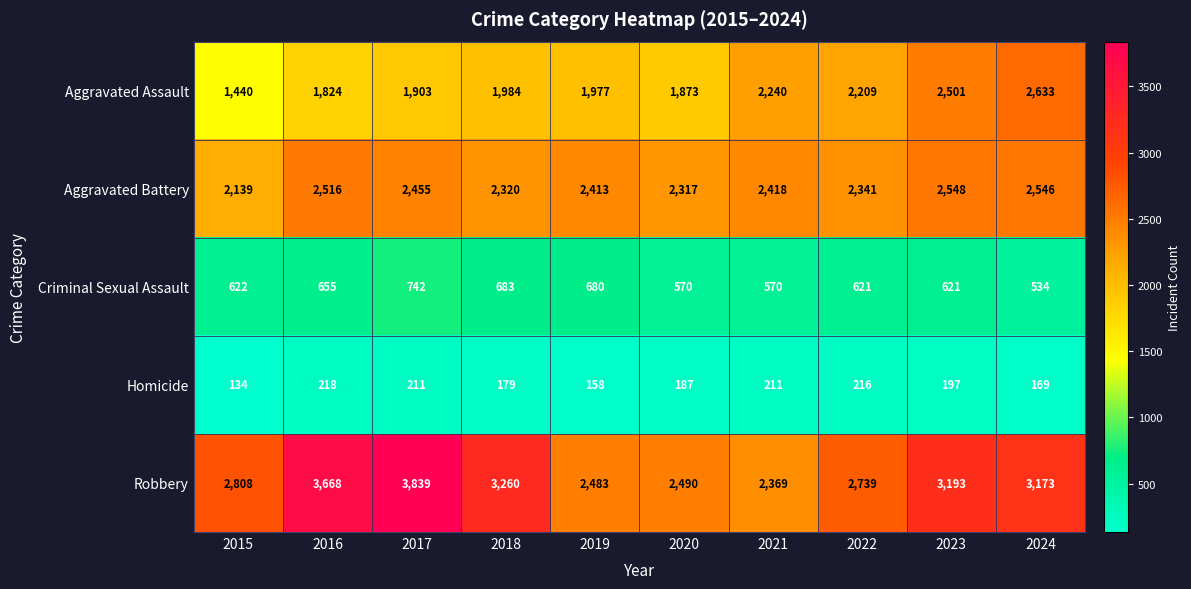

Where is Aggravated Assault nearest to the value 2036?

2018